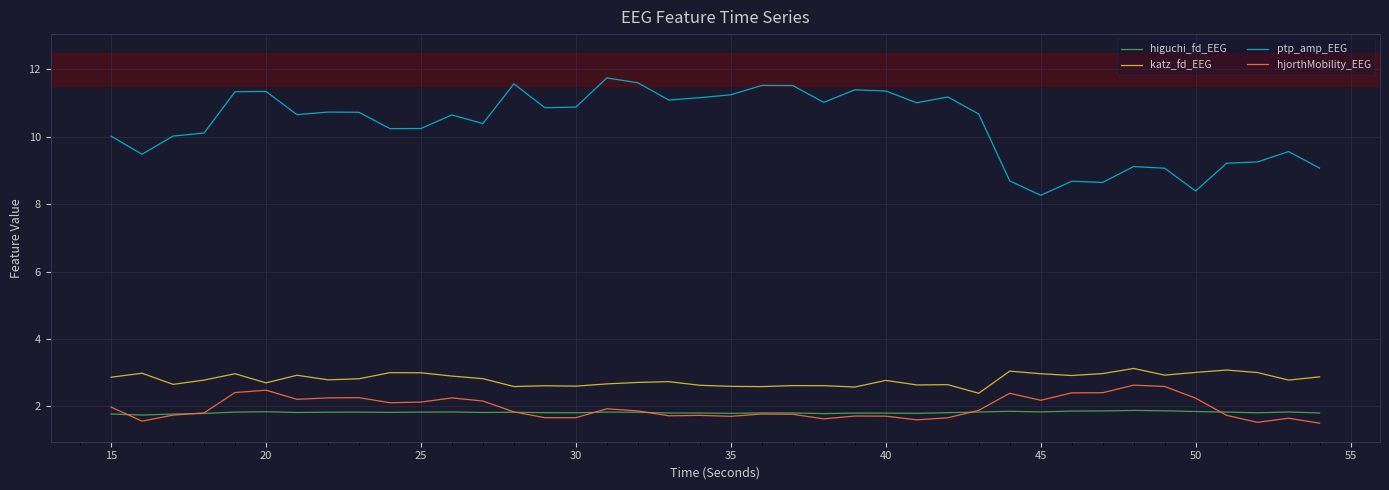

Which series has the largest range (max minus min)?

ptp_amp_EEG